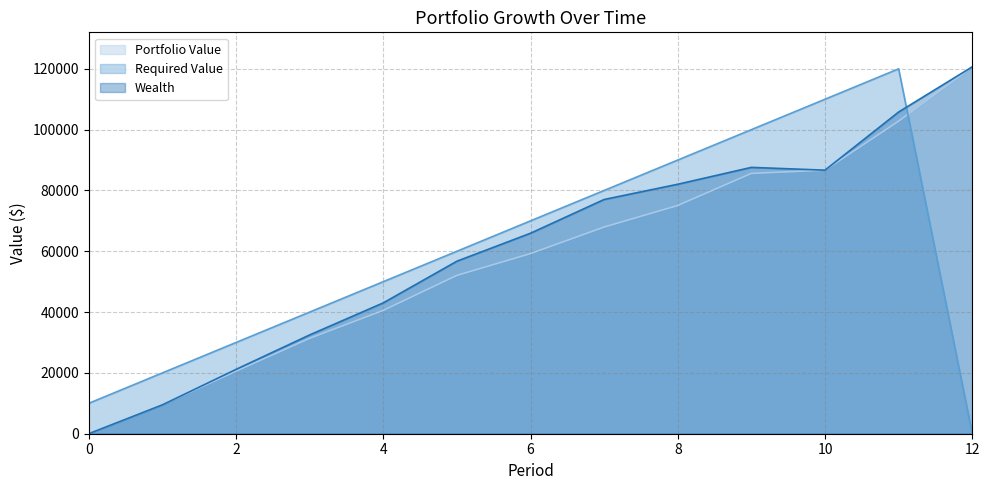

How many lines are shown in the chart?

3